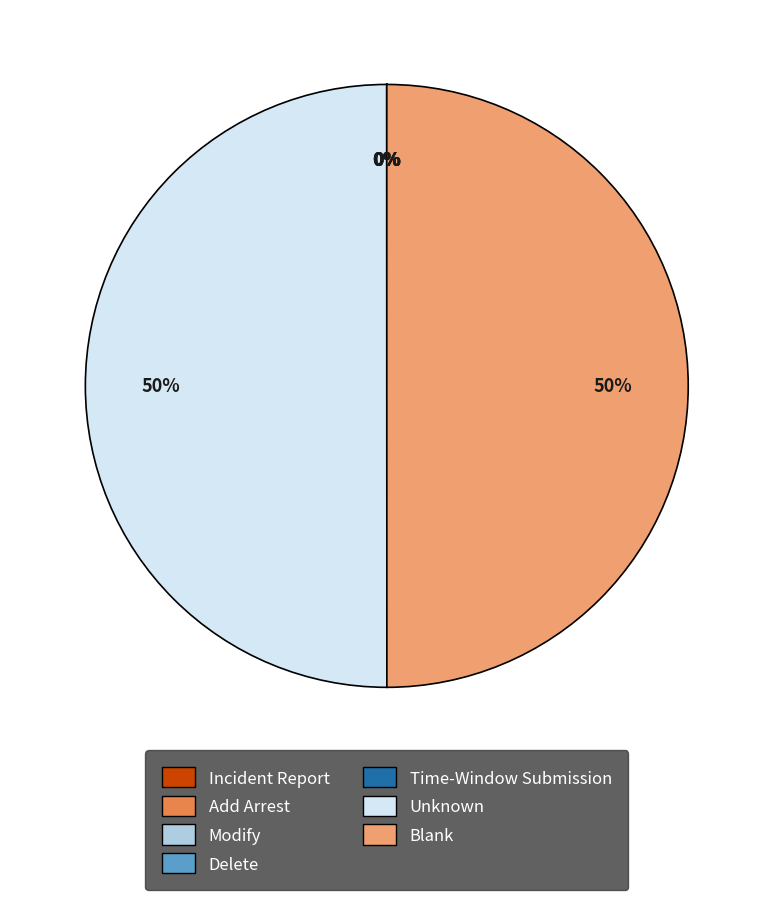

To the nearest percent, what is the average slice percentage?

14%